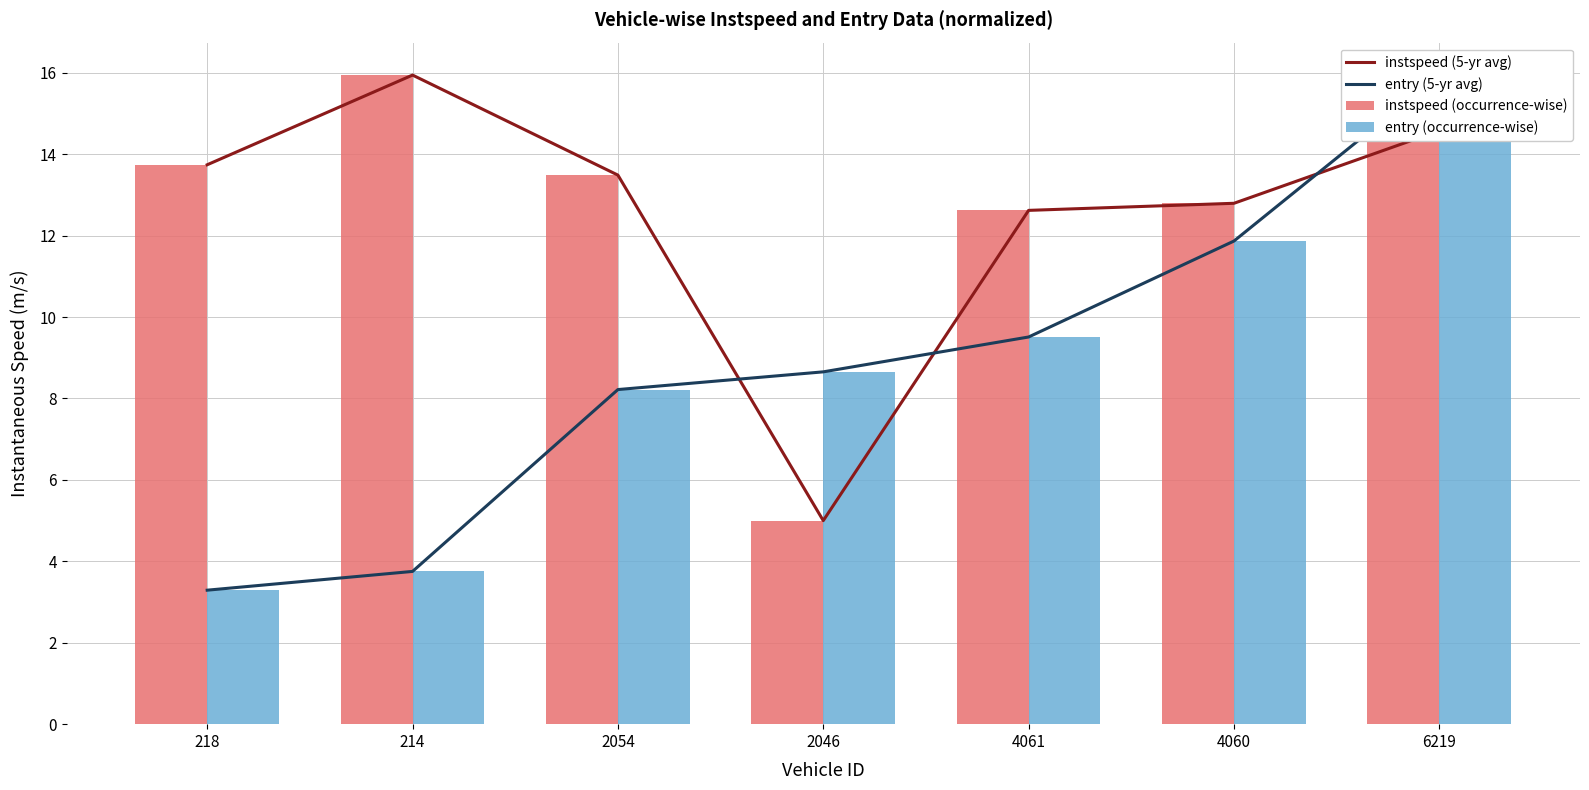

At which label does instspeed (5-yr avg) first exceed 13?

218